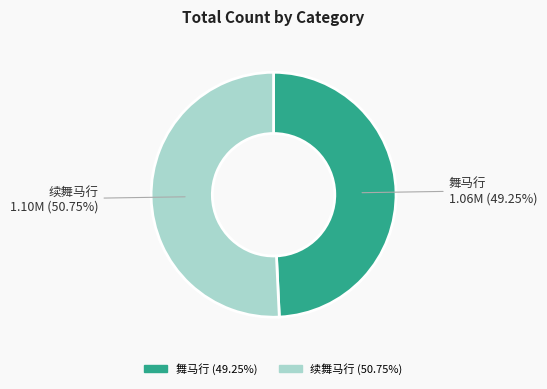

What portion of the pie excludes 续舞马行?

49.3%